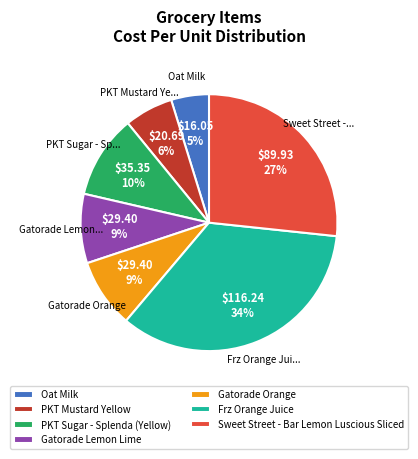

Count the number of slices in the pie.

7